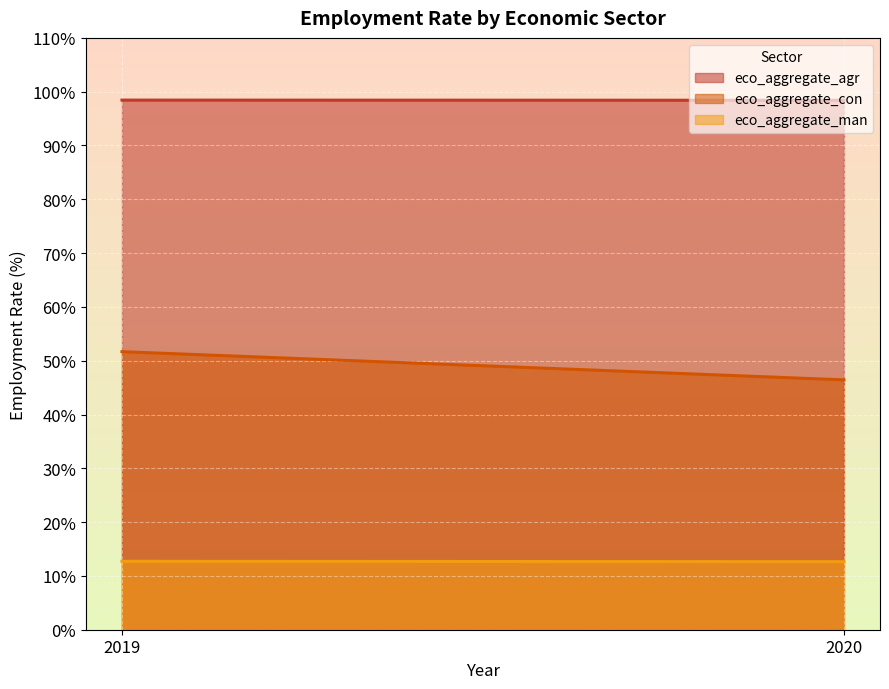

Count the eco_aggregate_man values in the range 12 to 13.

2